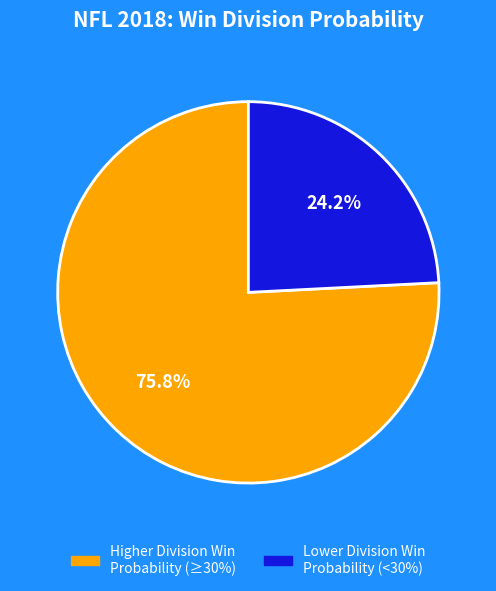

How many slices are in this pie chart?

2